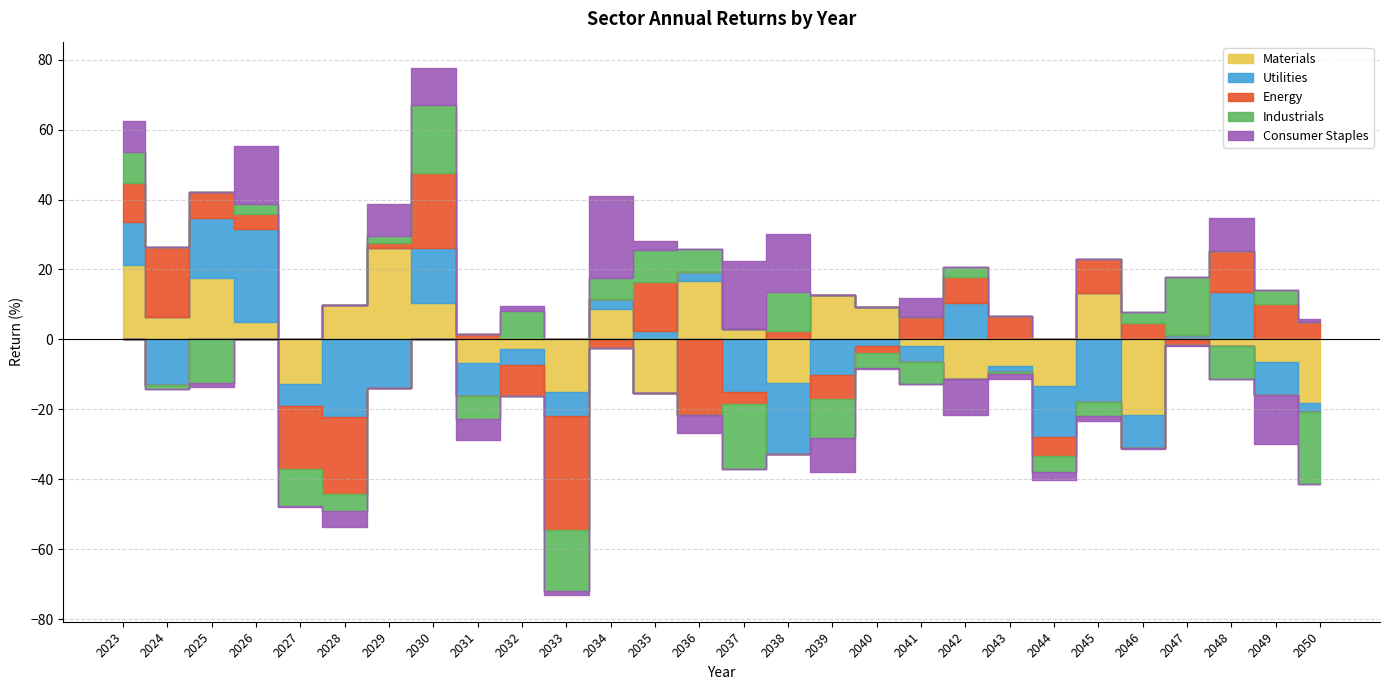

After their last crossing, which series has the higher values: Energy or Industrials?

Energy